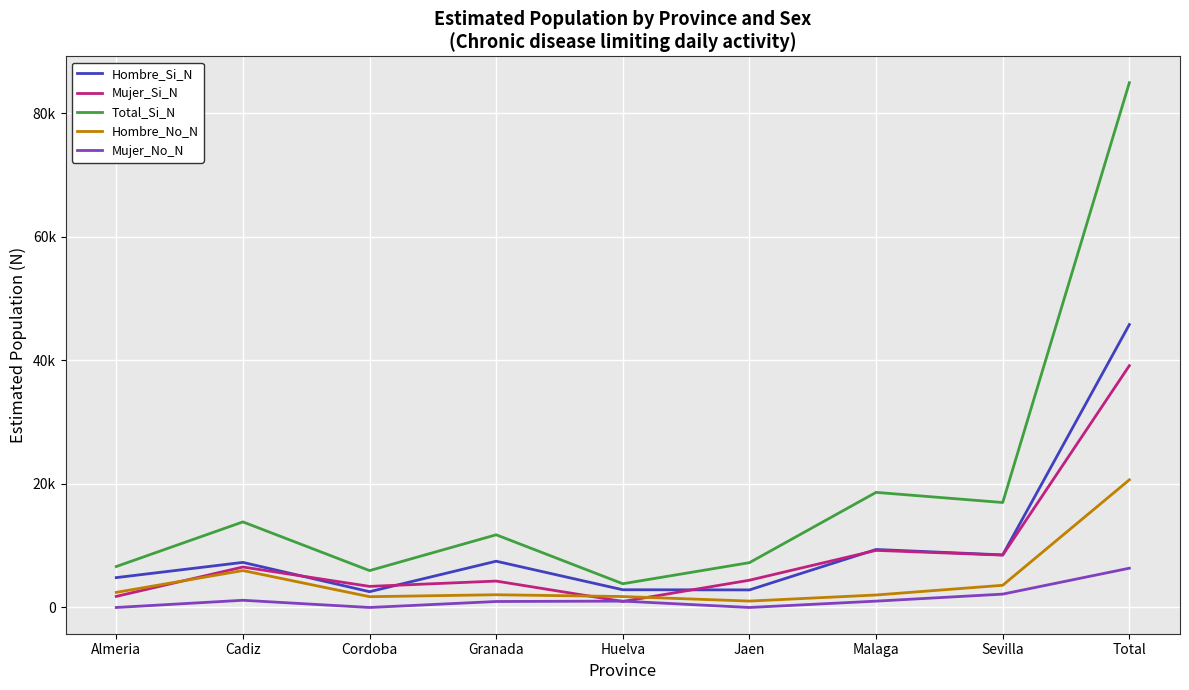

True or false: Total_Si_N and Hombre_No_N intersect in this chart.

False